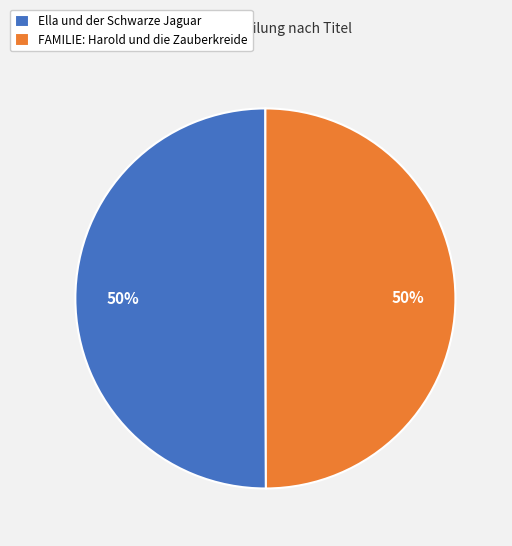

What percentage is the FAMILIE: Harold und die Zauberkreide slice, to the nearest percent?

50%